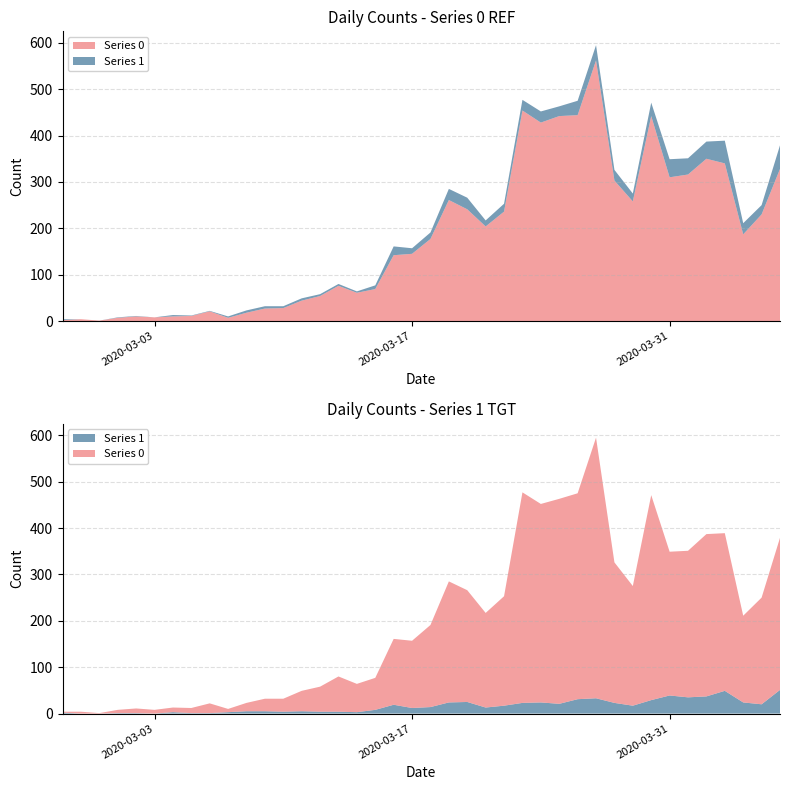

Reading right to left, transcribe all the data shown in this chart.

Series 0: 328	230	187	340	350	316	310	442	258	303	562	444	442	428	454	236	204	241	261	177	145	142	69	61	76	54	44	28	27	18	7	21	11	10	8	10	7	1	4	2
Series 1: 51	20	24	49	37	35	39	29	17	23	33	31	21	24	23	17	13	25	24	14	12	19	8	3	4	4	5	4	5	5	3	1	1	3	0	1	1	0	0	2